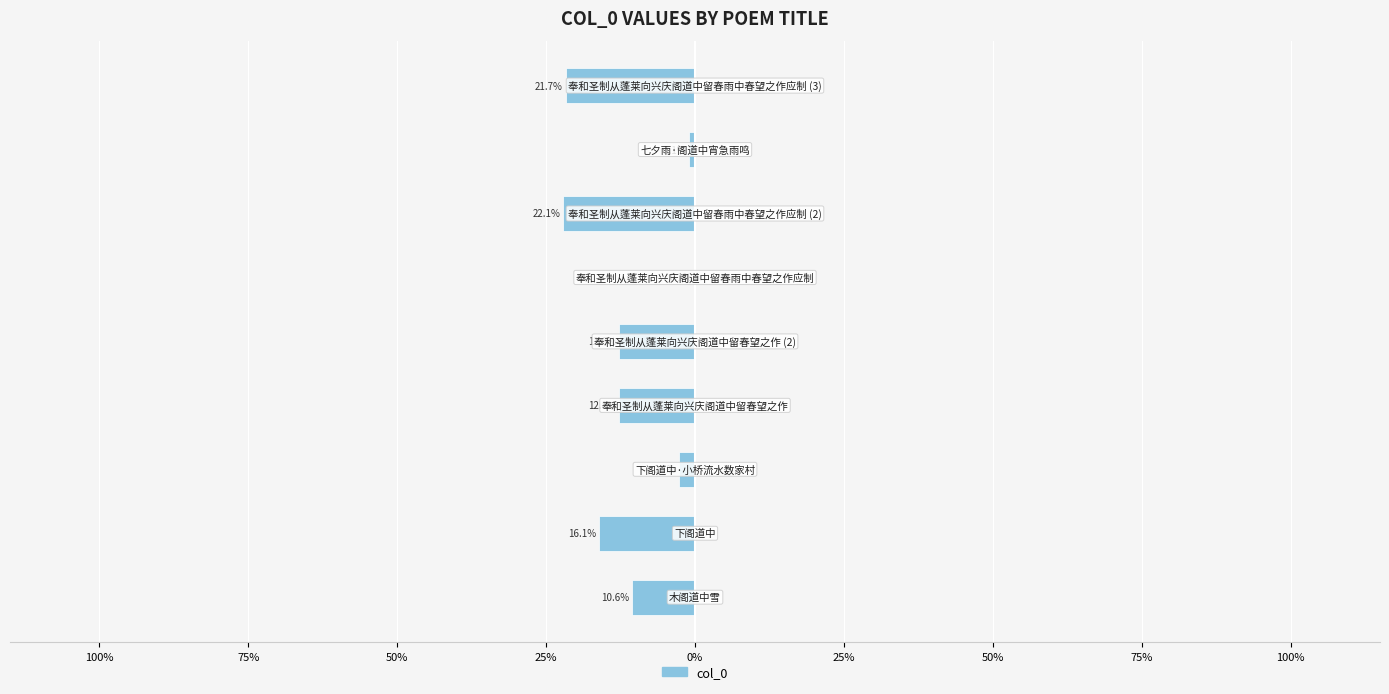

What is the sum of all values?

-100.0